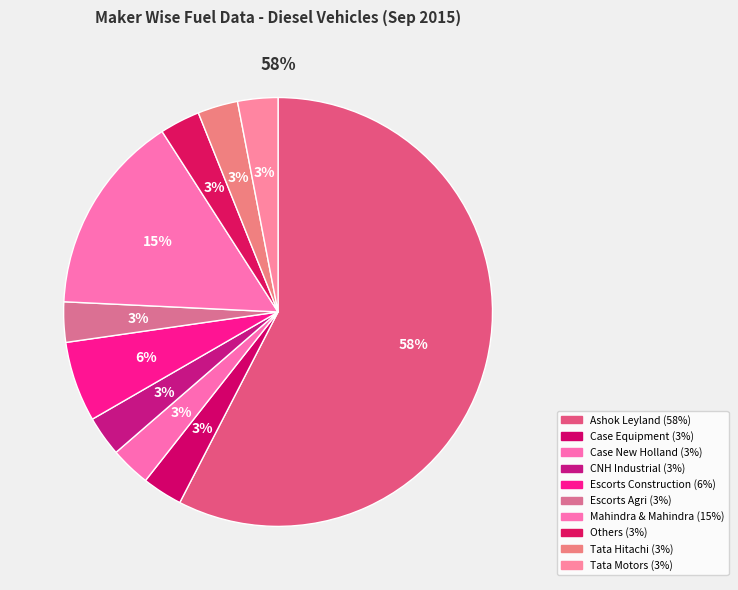

To the nearest percent, what is the difference between the ESCORTS CONSTRUCTION EQUIPMENT LTD and TATA MOTORS LTD slice percentages?

3%